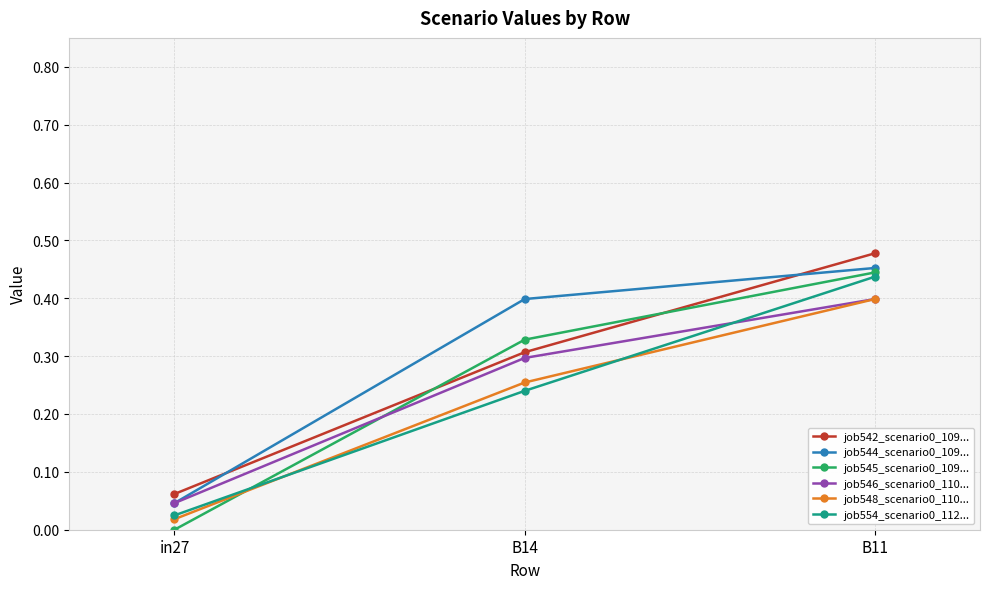

List the labels in order of job545_scenario0_109... value, largest first.

B11, B14, in27